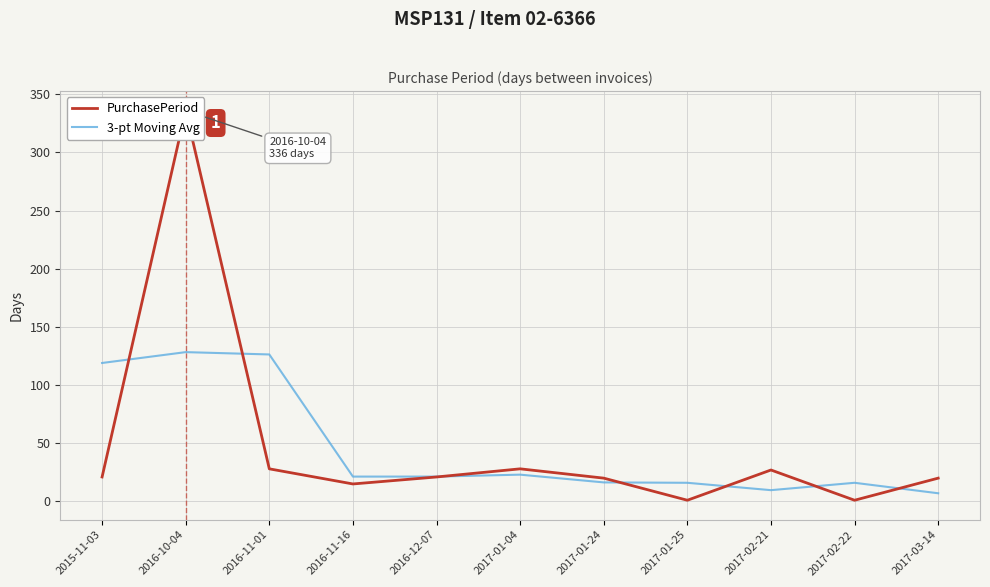

Reading left to right, list all the values displayed in this chart.

PurchasePeriod: 21.0	336.0	28.0	15.0	21.0	28.0	20.0	1.0	27.0	1.0	20.0
3-pt Moving Avg: 119.0	128.3	126.3	21.3	21.3	23.0	16.3	16.0	9.7	16.0	7.0